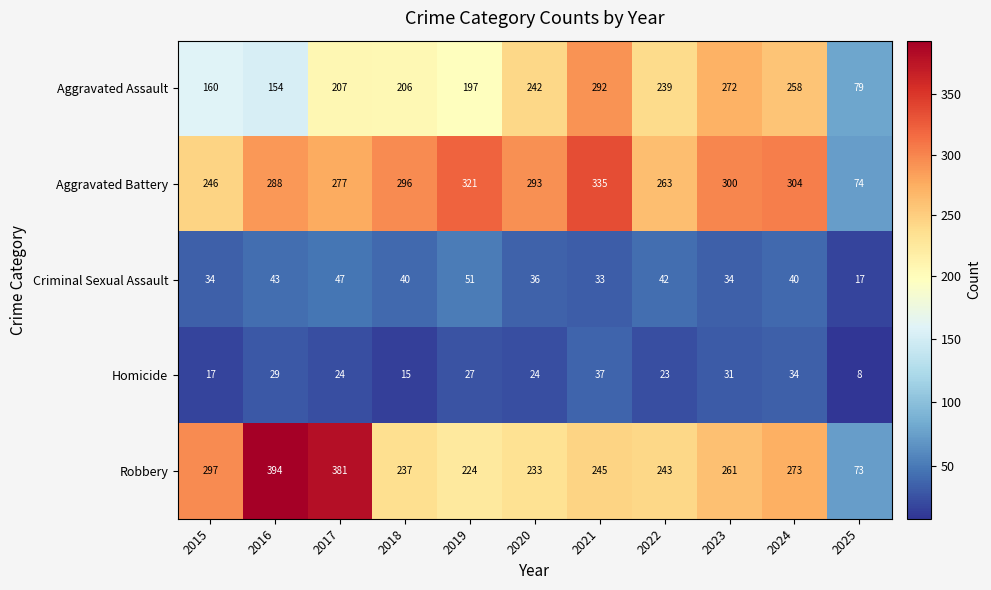

The value of Aggravated Battery at 2016 is 108. True or false?

False